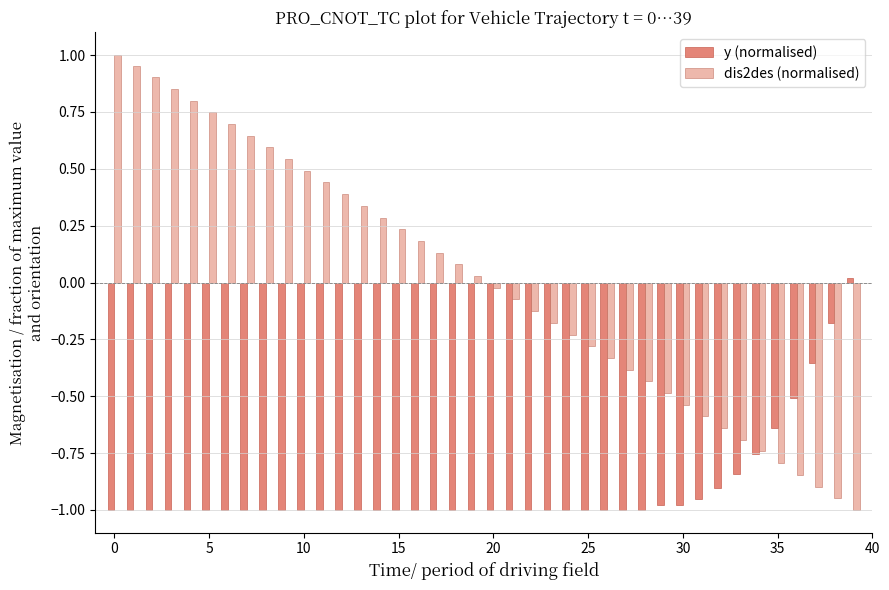

Which series has the largest range (max minus min)?

dis2des (normalised)